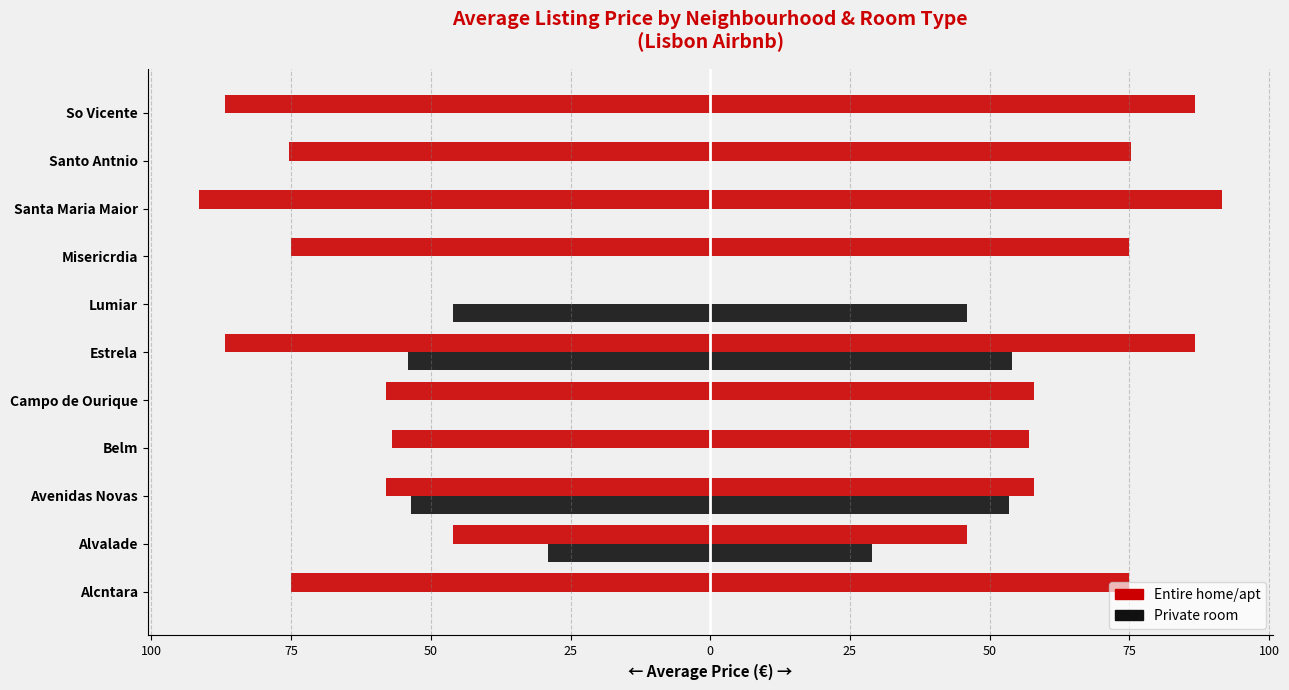

The value of Private room at 50 is 0.0. True or false?

True